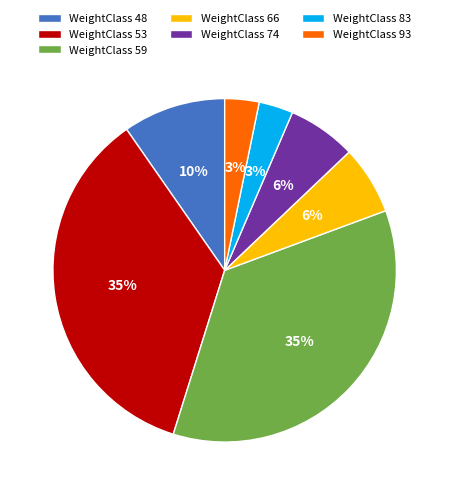

True or false: WeightClass 48 accounts for 10% of the total.

True